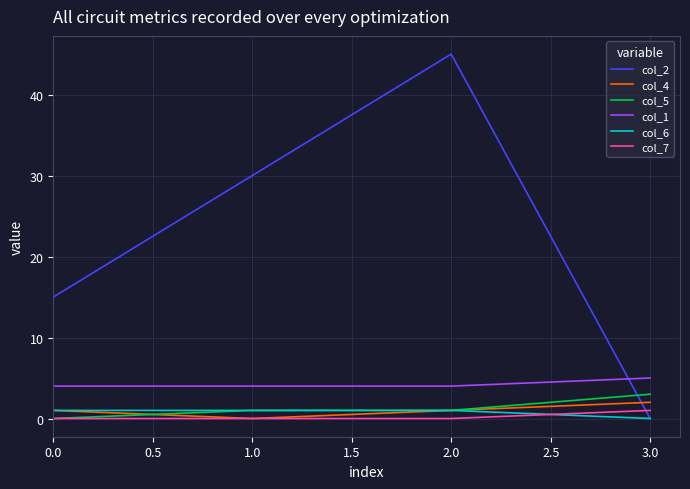

Which category has the highest value across all series?

2.0